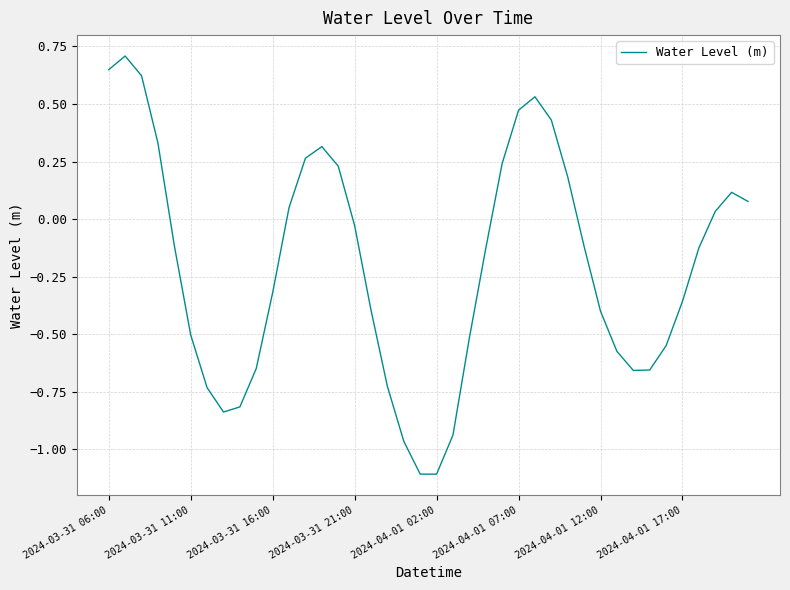

What is the average value?

-0.2